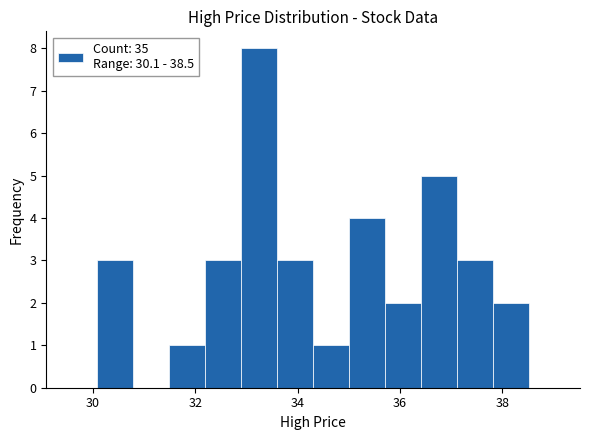

Around what value on the x-axis is the tallest bar? Give the approximate position of its centre, as read against the axis.

33.2